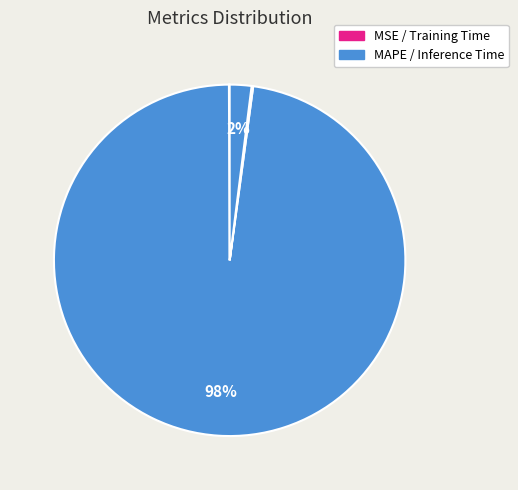

Rank the categories by value from lowest to highest.

MSE, Training Time, Inference Time, MAPE